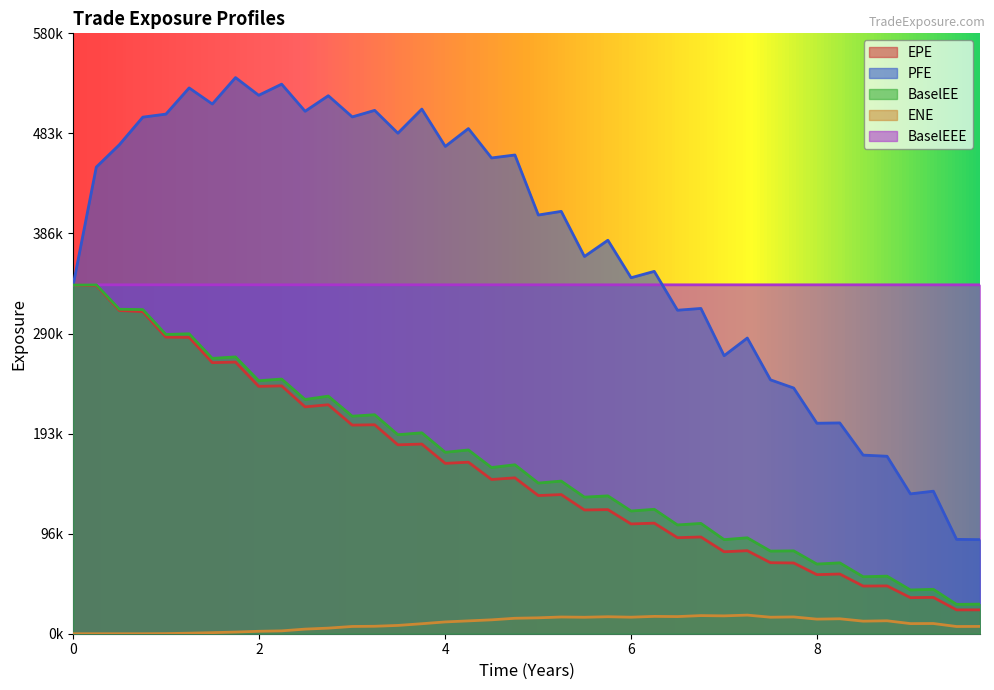

What is the maximum value shown in the chart?

537262.0